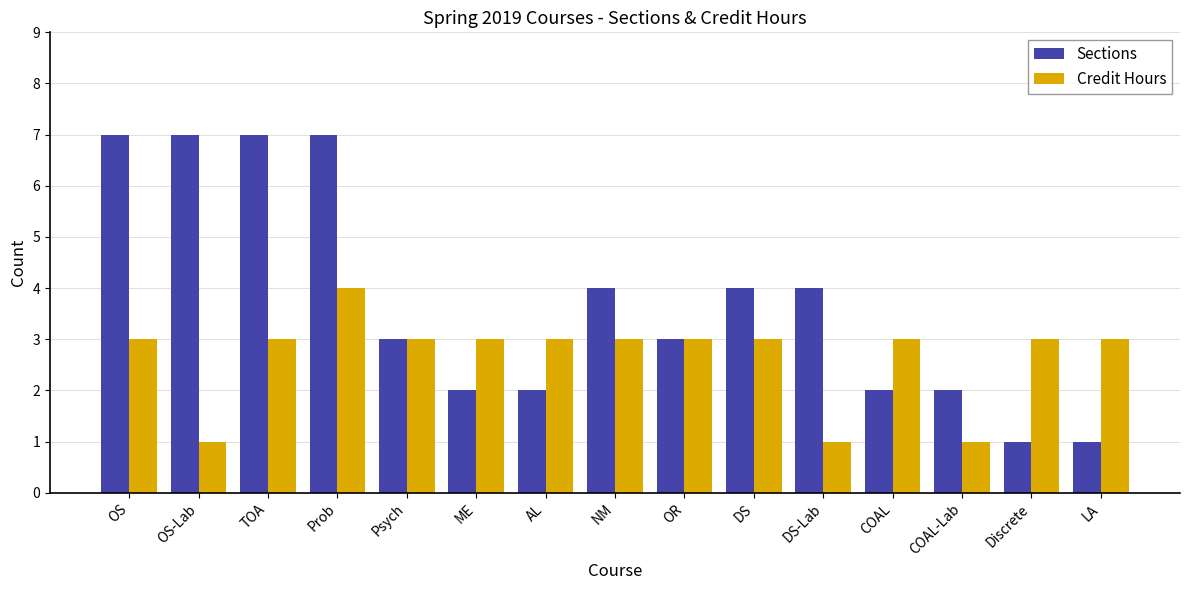

What is the average value of the Sections series?

4